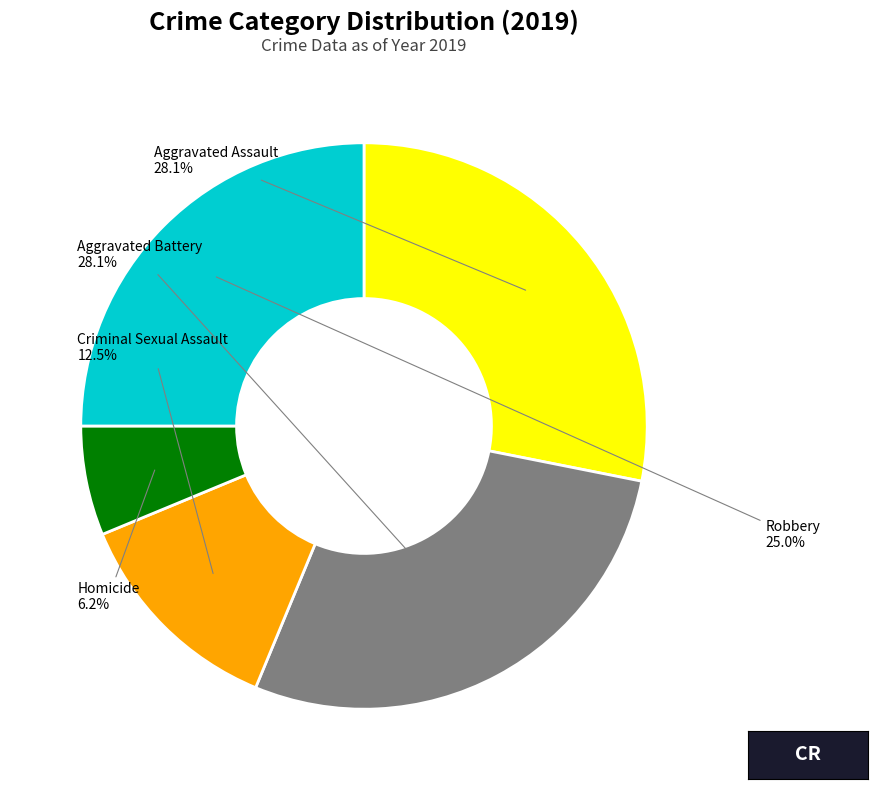

Is there any slice that represents more than half of the pie?

No